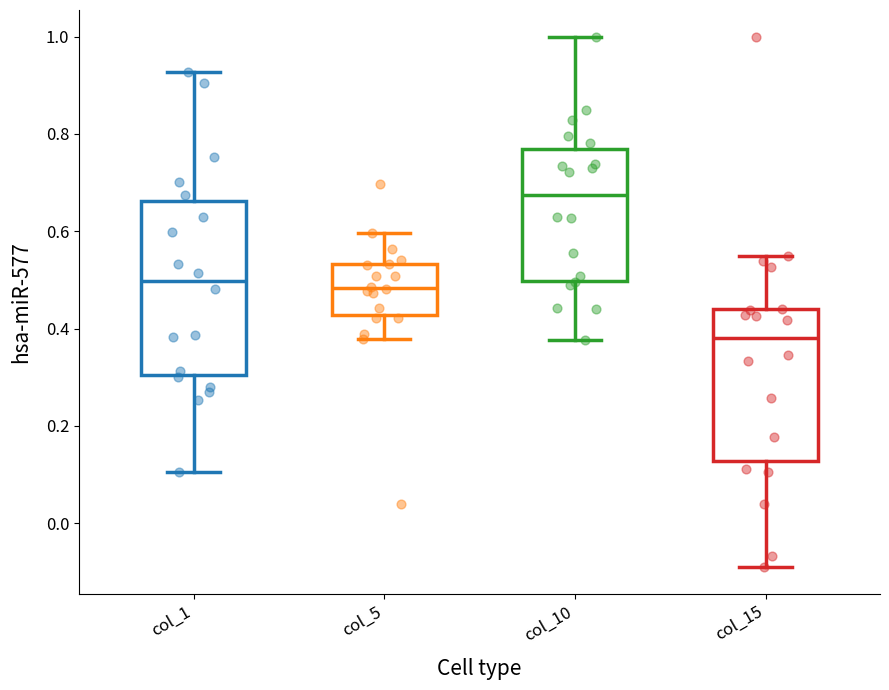

Which box's median line is the lowest?

col_15